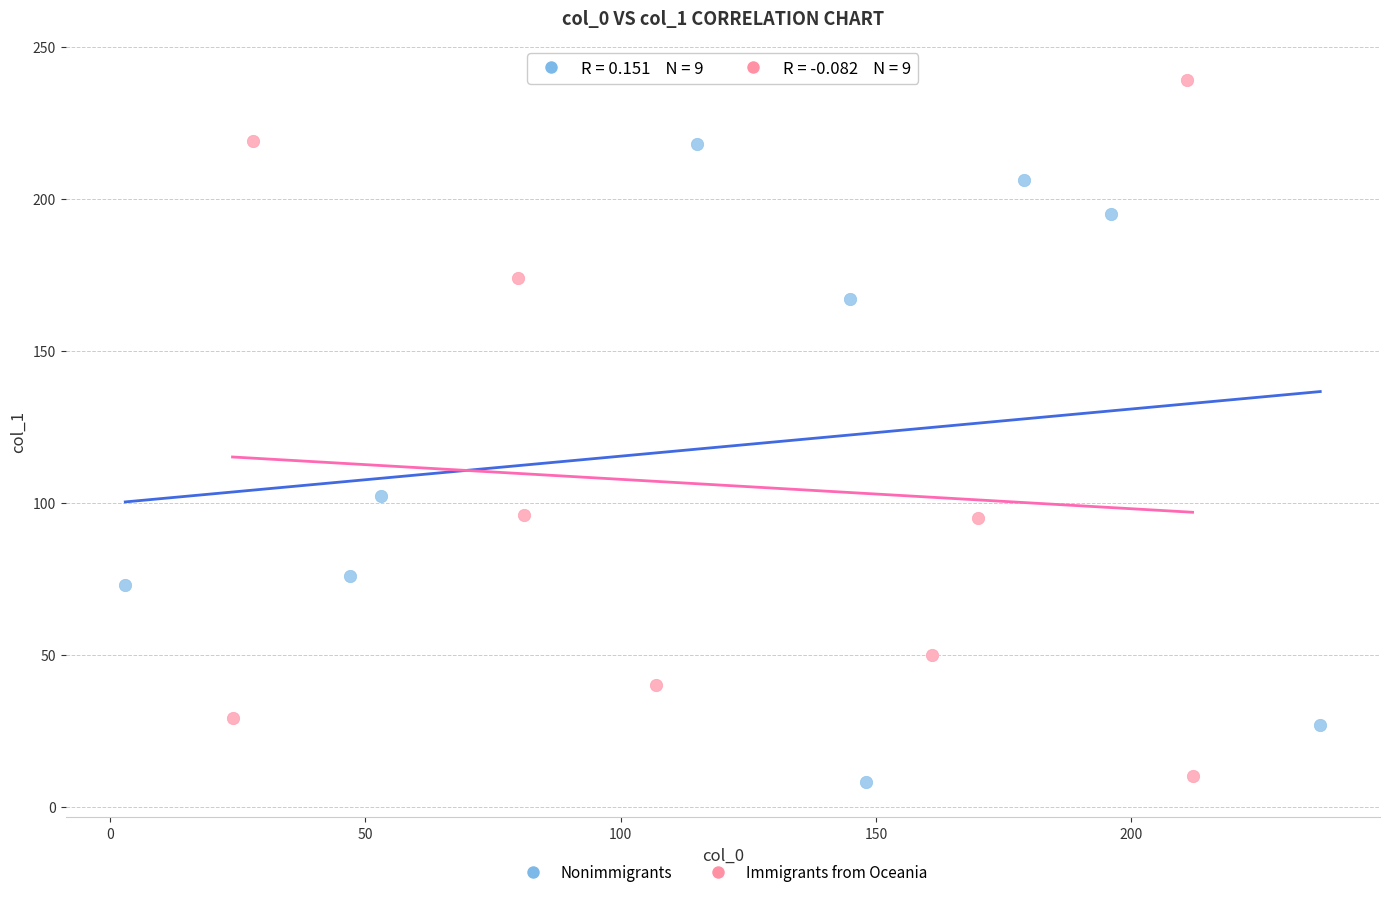

Which series reaches the maximum Y coordinate?

Immigrants from Oceania